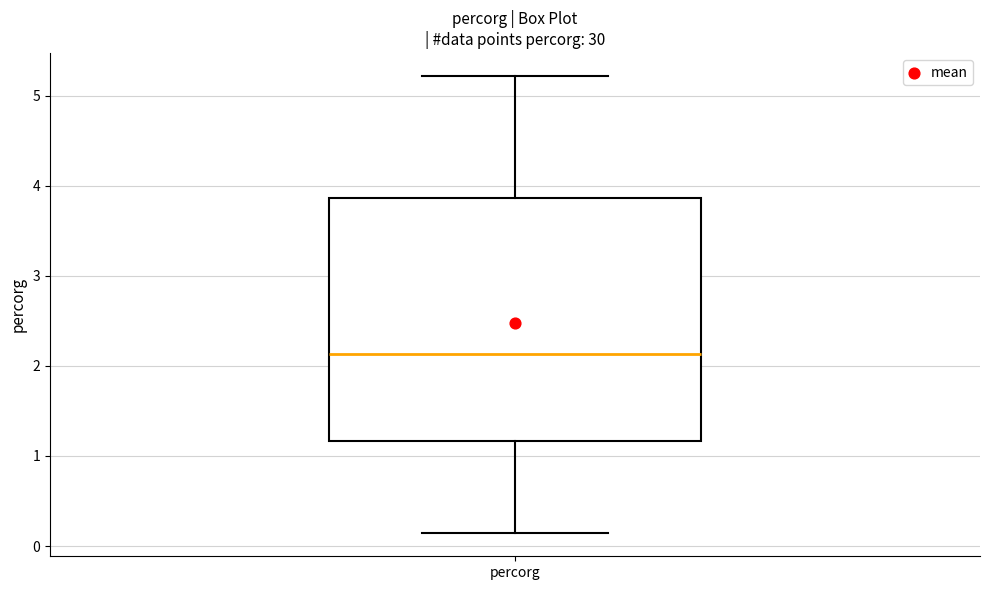

Transcribe this box plot: give where the median line is, the range the box spans, and where the two whiskers end, as read against the y-axis. The values are not printed on the chart, so give them approximately, as read against the axis.

median 2.1, box 1.2 to 3.9, whiskers 0.1 to 5.2